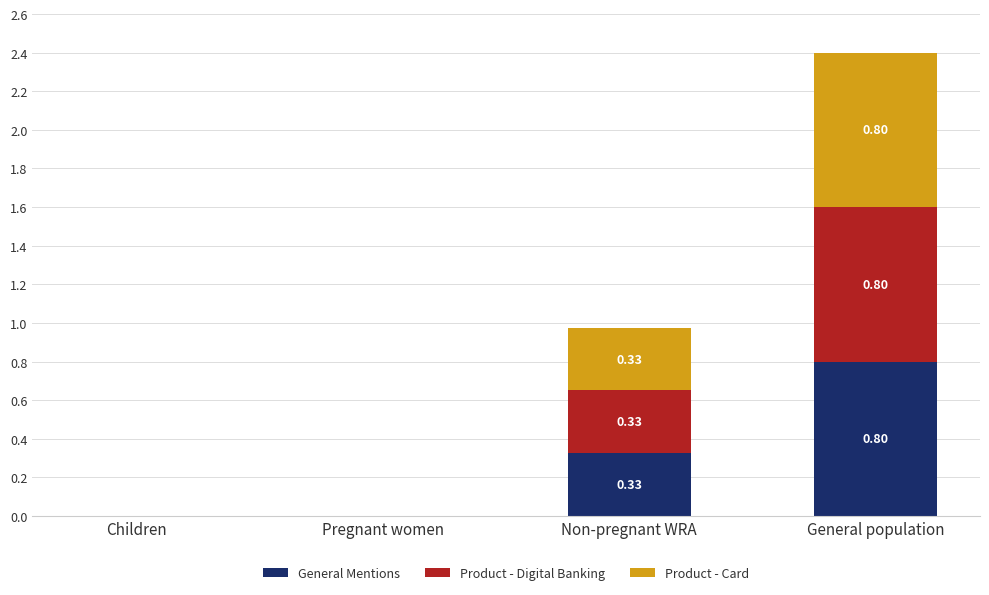

At which label does General Mentions reach its peak?

General population